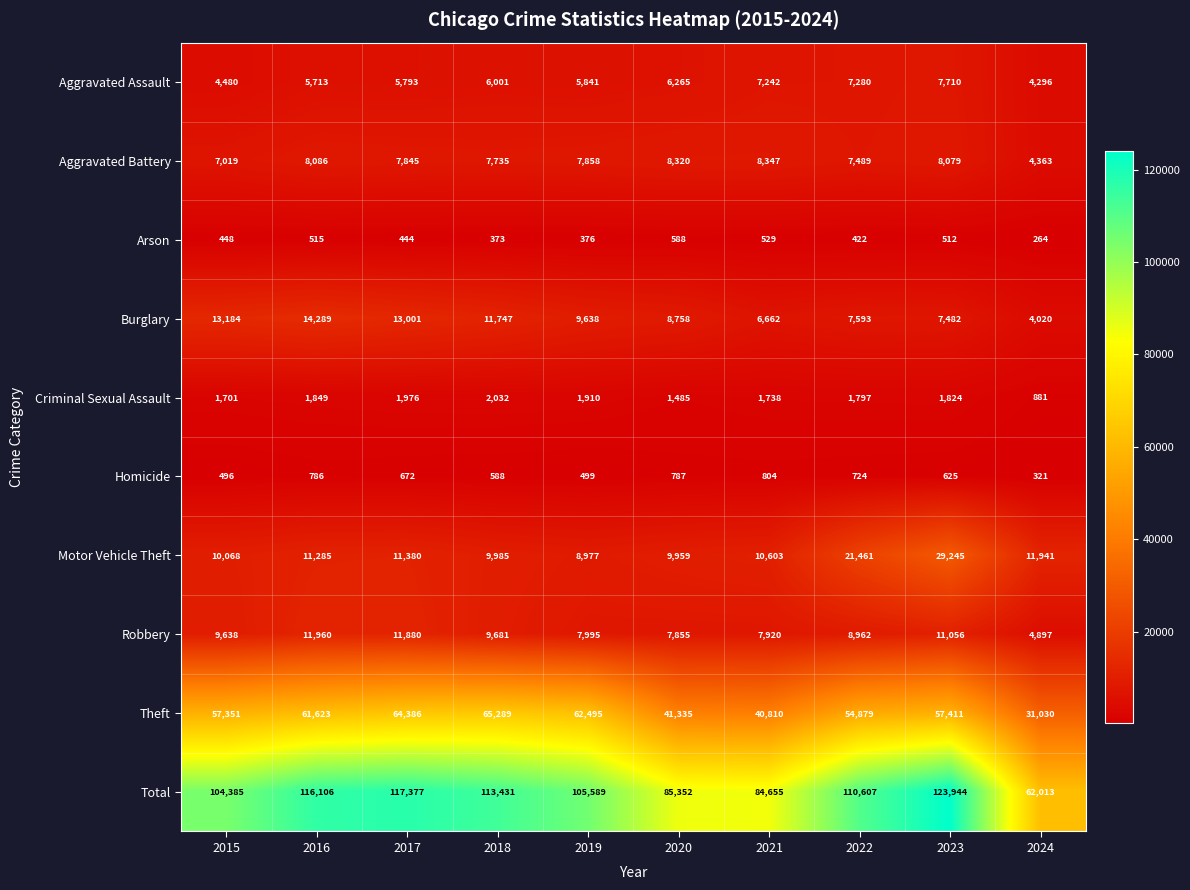

Is it true that Robbery equals 7920 at 2021?

True